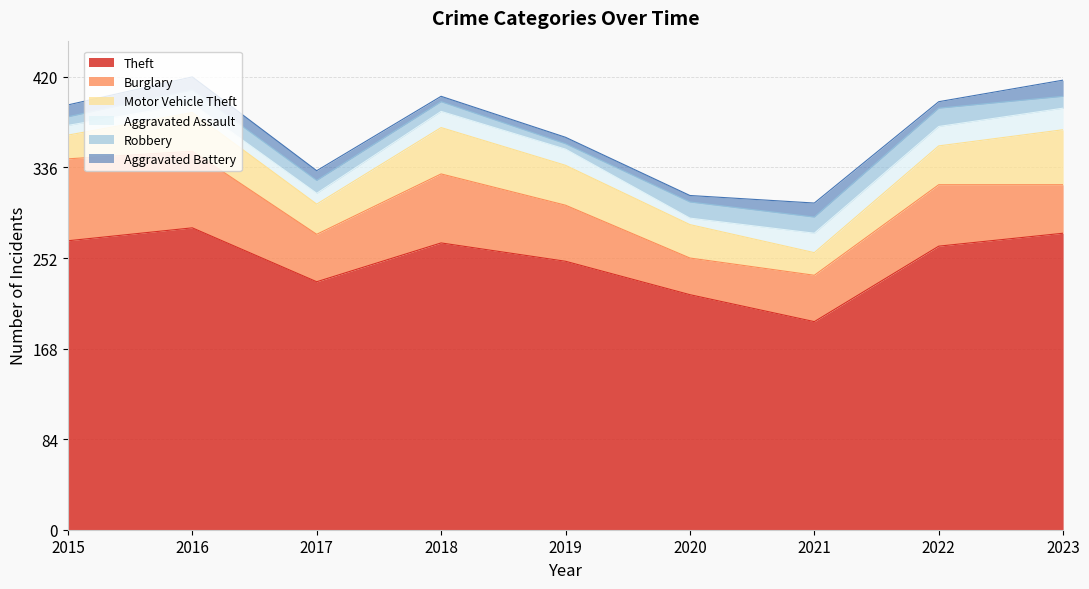

Rank the categories by Robbery value from lowest to highest.

2019, 2015, 2018, 2023, 2017, 2016, 2020, 2021, 2022